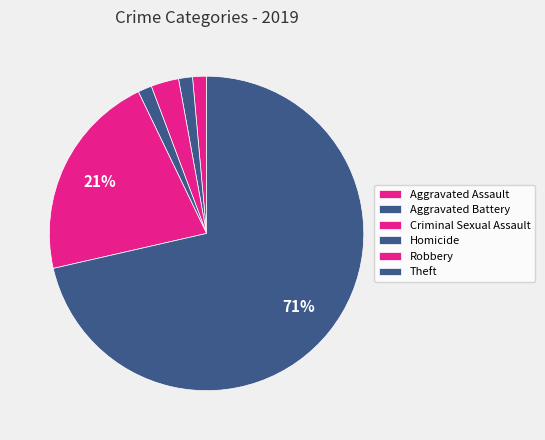

Which slice is the largest?

Theft